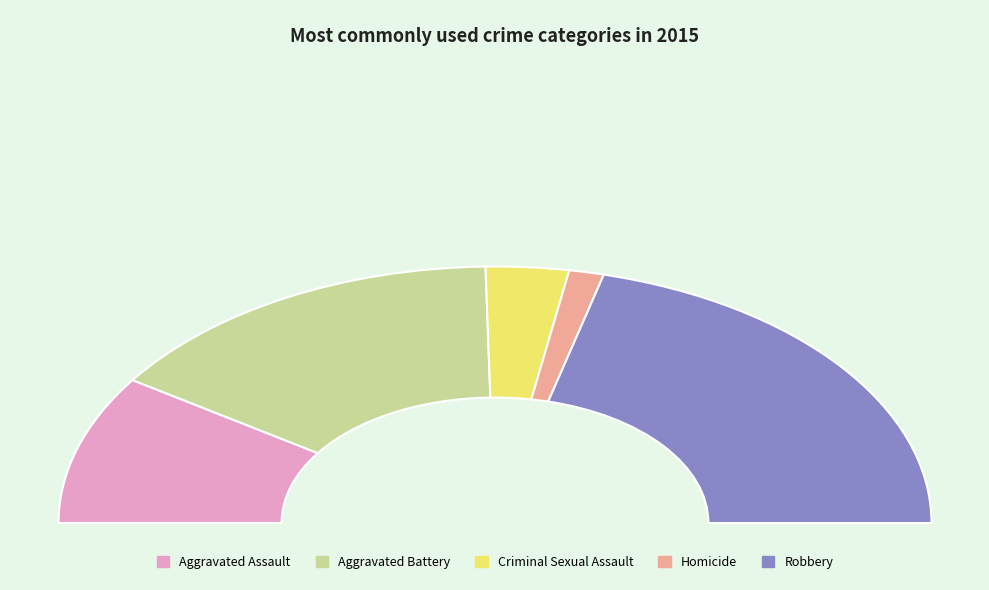

How many slices are in this pie chart?

5